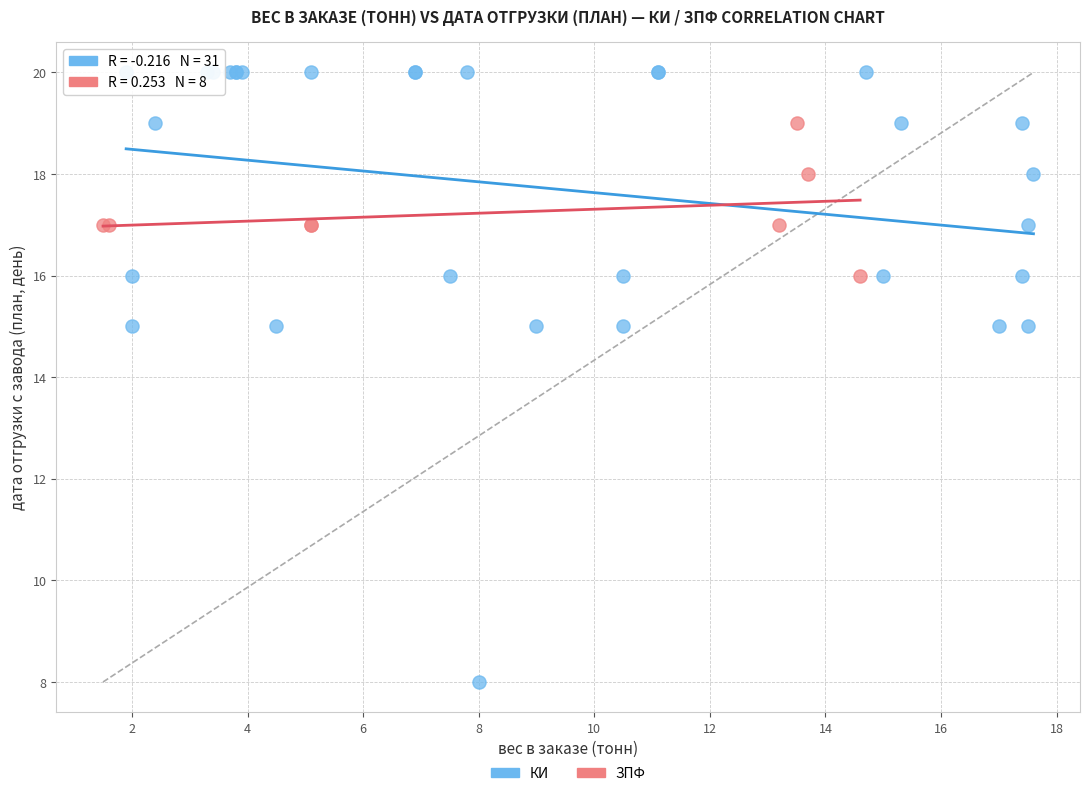

What are all the series names shown in the legend?

КИ, ЗПФ